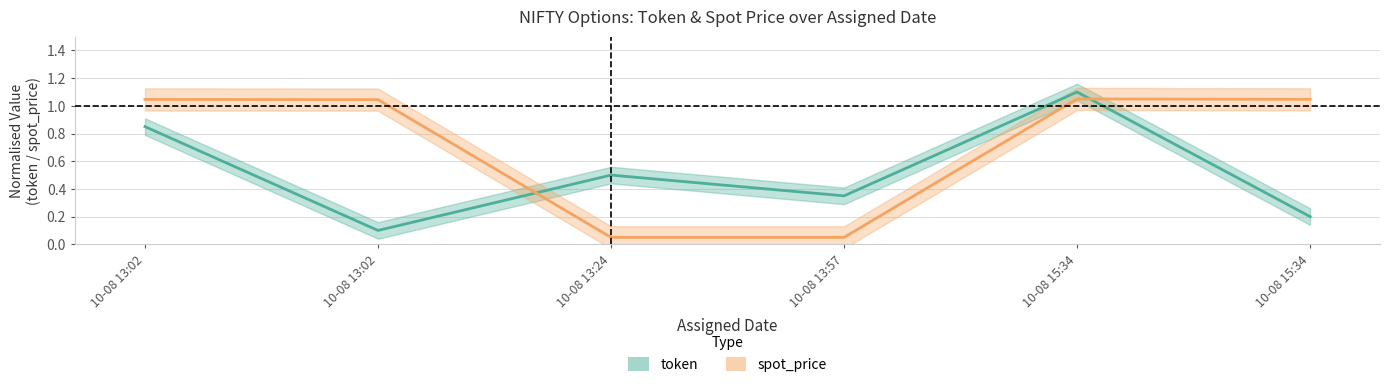

Where is spot_price nearest to the value 0?

10-08 13:24